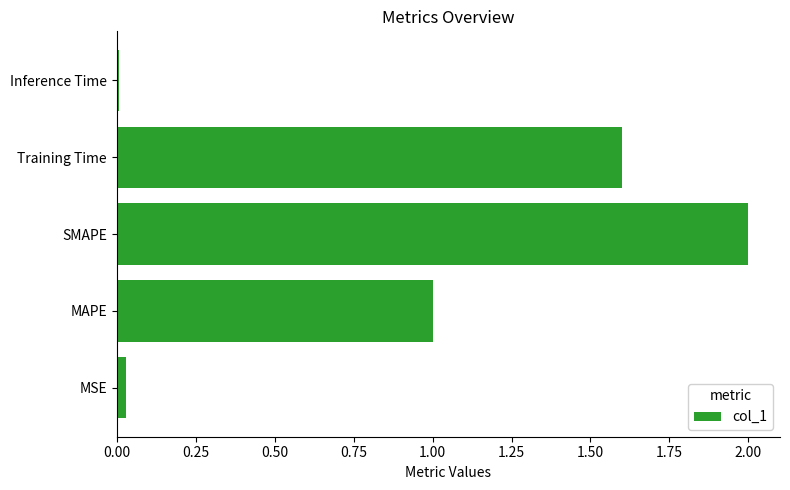

Which label corresponds to the smallest value in the chart?

Inference Time